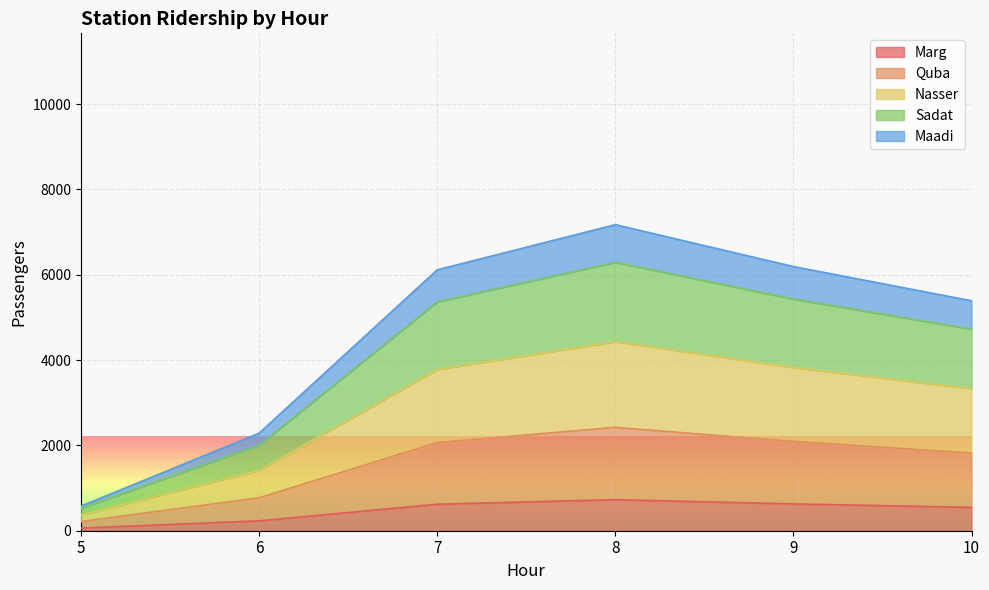

The Maadi series shows 2222.3 at 6. True or false?

False